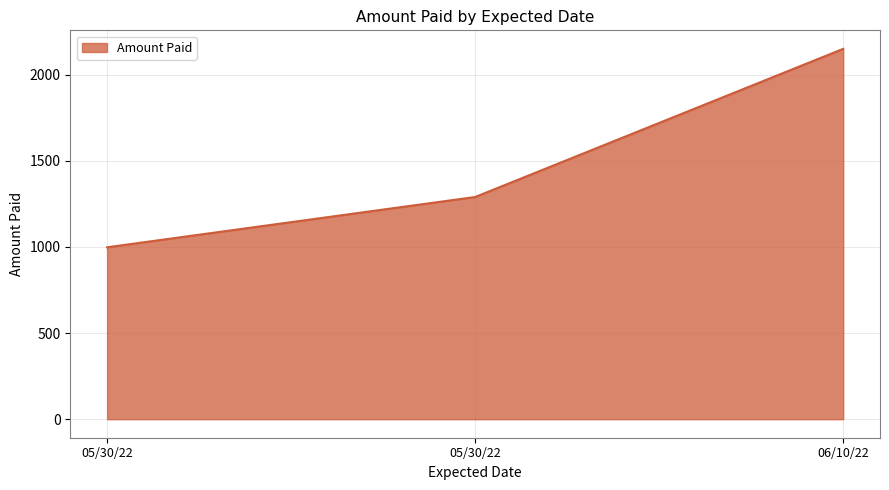

Is this an area chart (filled region under the line)?

Yes